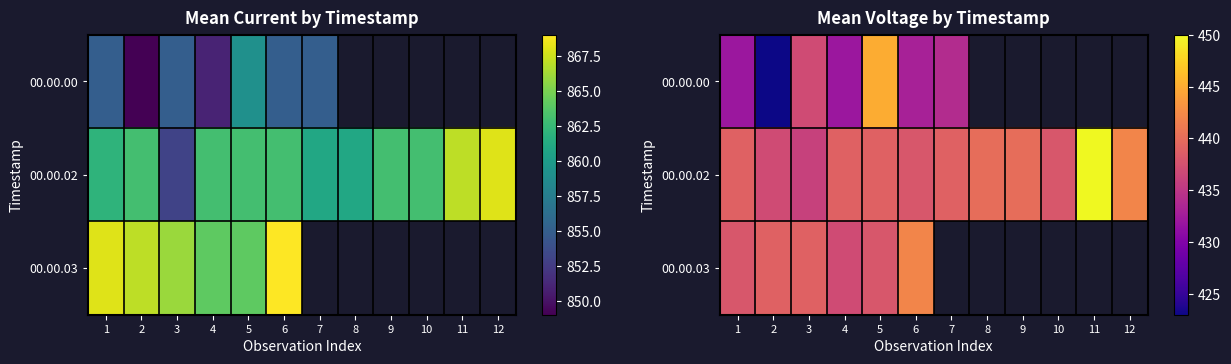

Between 1 and 4, which series saw the biggest shift?

00.00.03